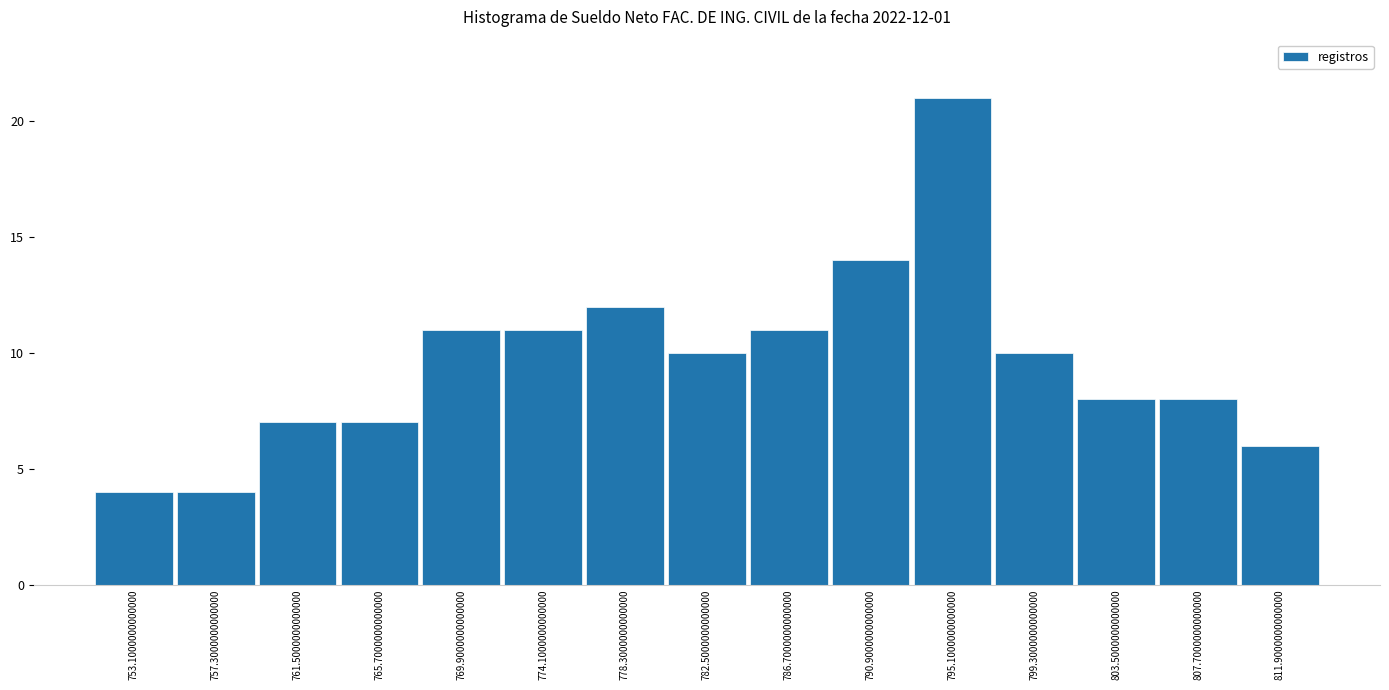

Which range on the x-axis has the tallest bar?

793.0 to 797.2